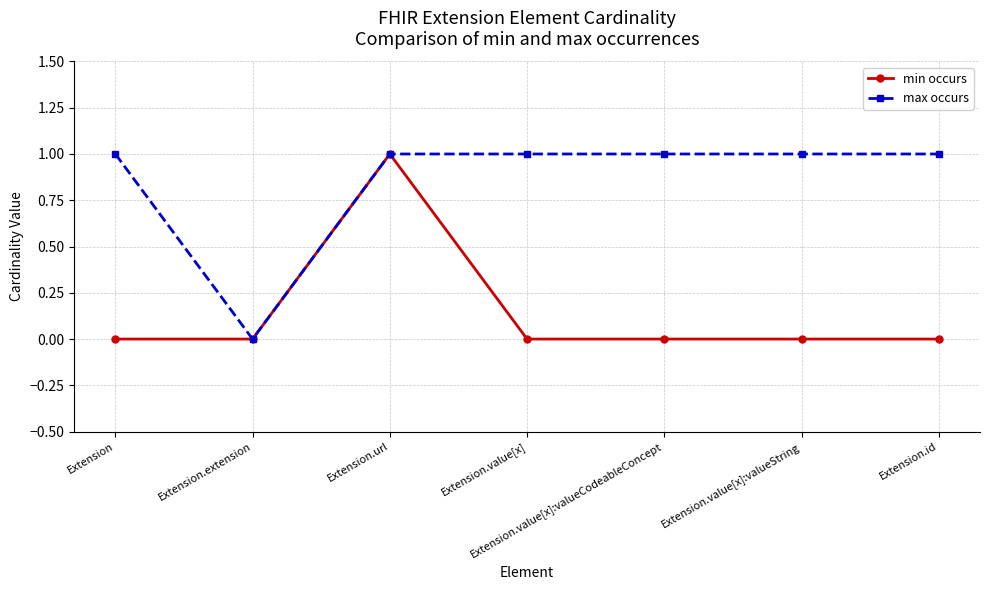

Rank the series at Extension from highest to lowest value.

max occurs, min occurs